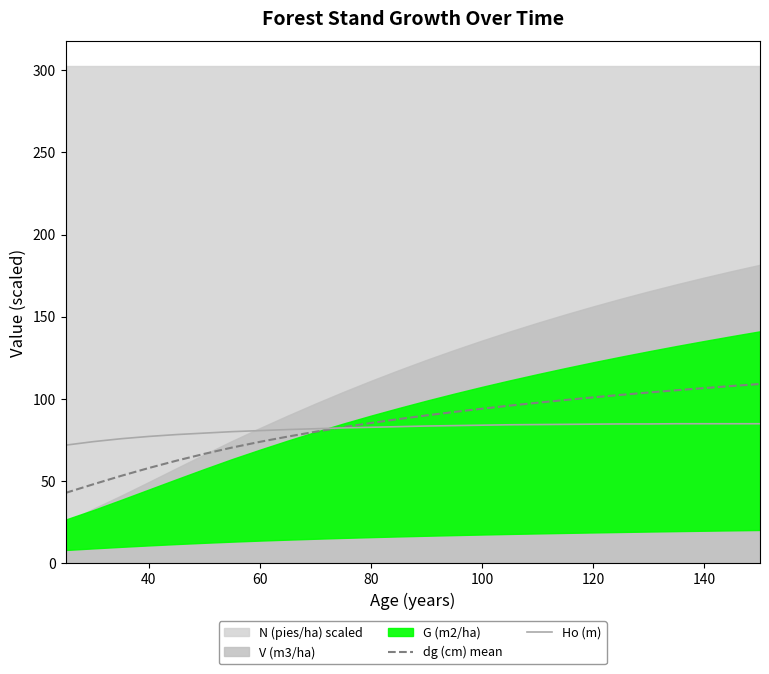

What is the highest value of the Ho (m) series?

84.7